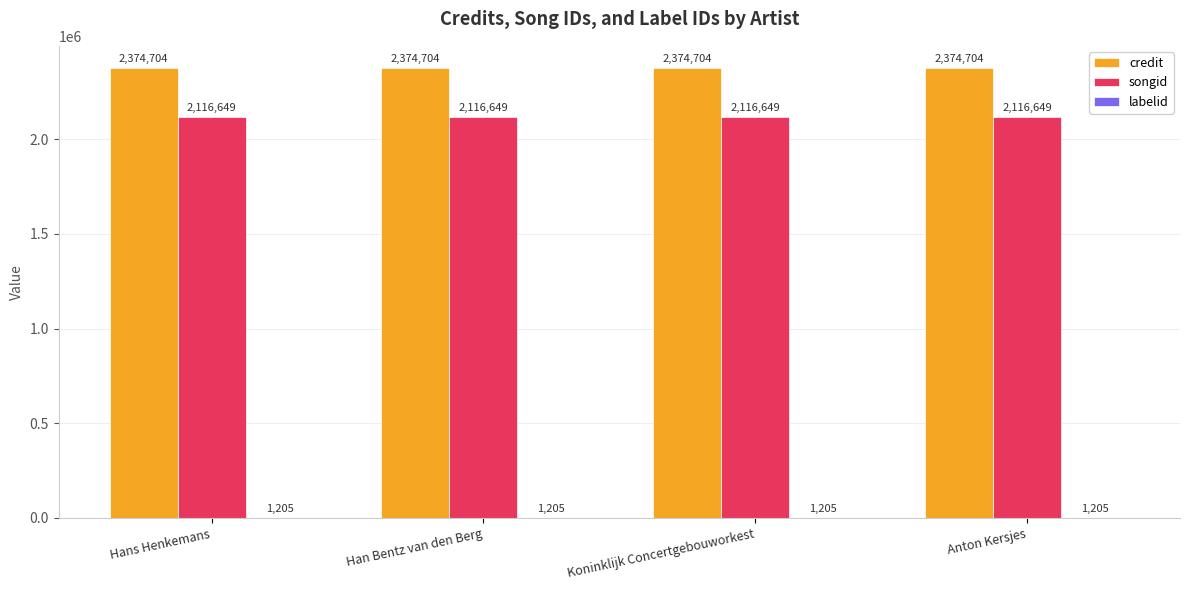

What is the sum of the songid values at Anton Kersjes and Han Bentz van den Berg?

4233298